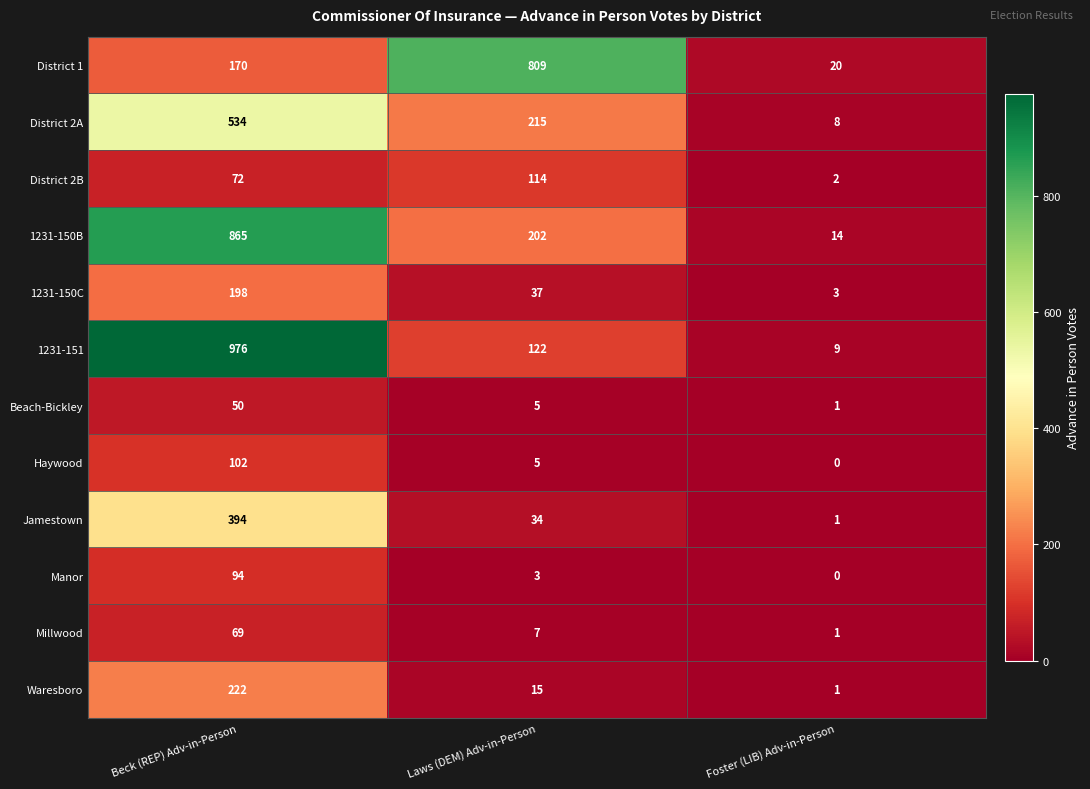

Which series has the largest range (max minus min)?

1231-151